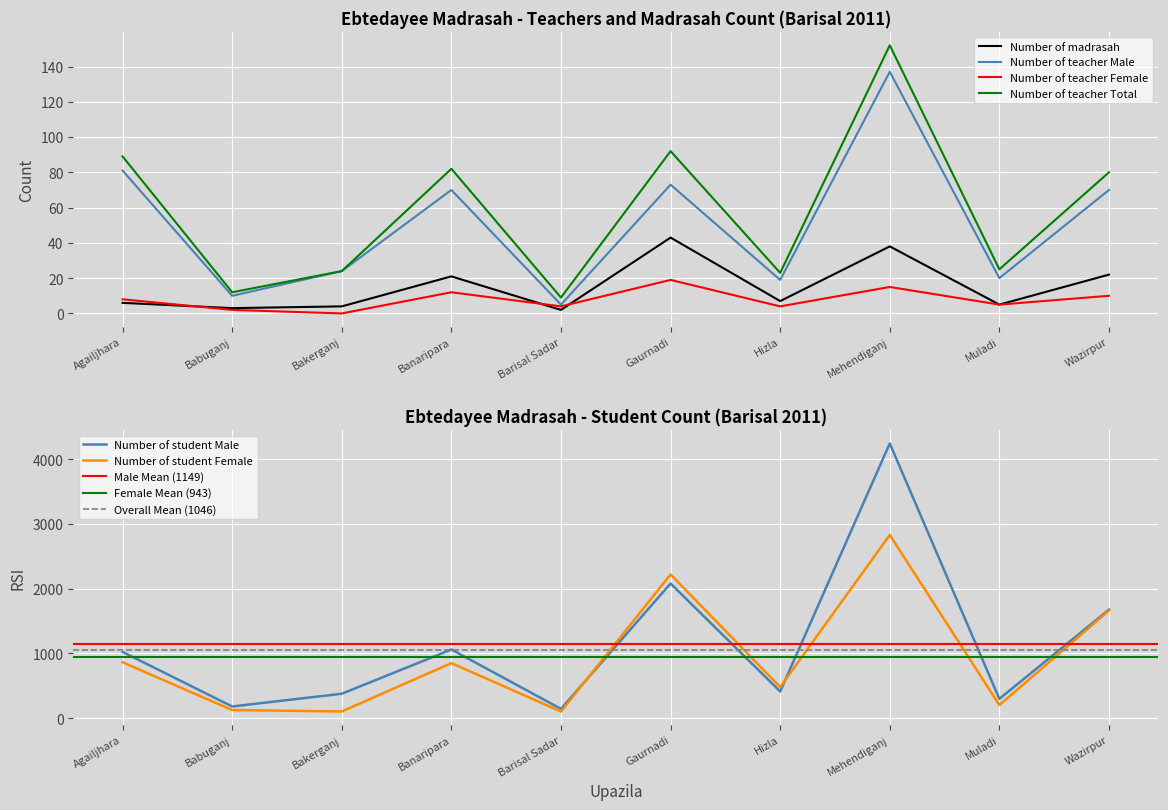

What is the maximum value shown in the chart?

4244